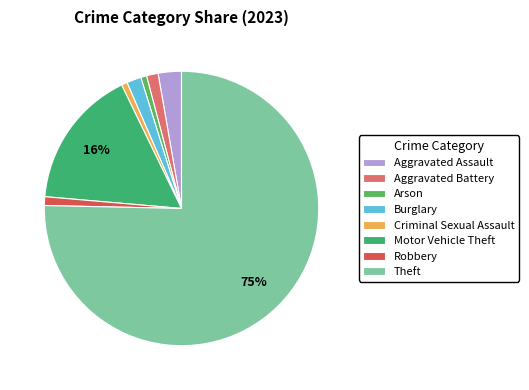

The Aggravated Battery slice represents 1% of the pie. True or false?

True